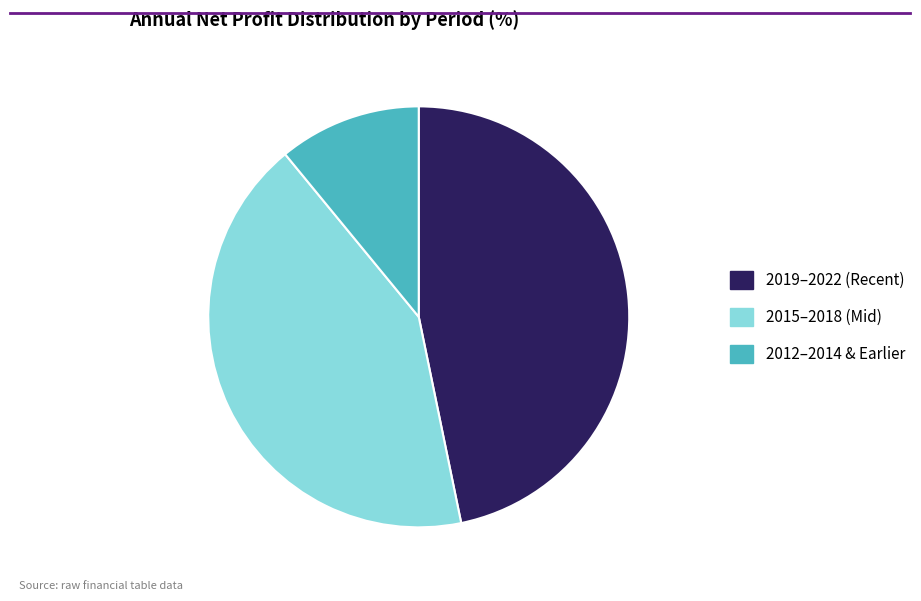

How many segments does this pie chart have?

3